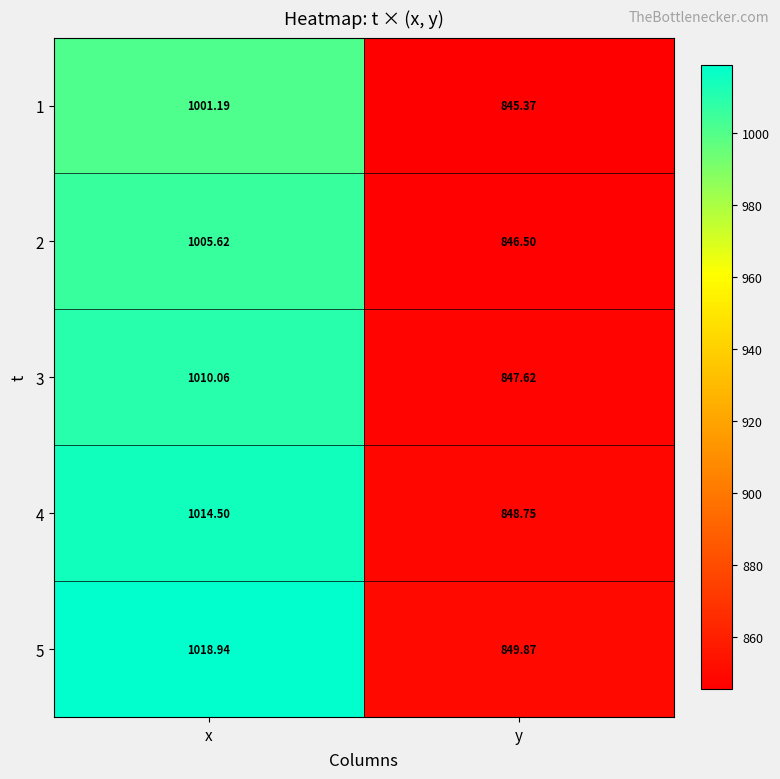

List the series in order of their peak value, lowest first.

1, 2, 3, 4, 5